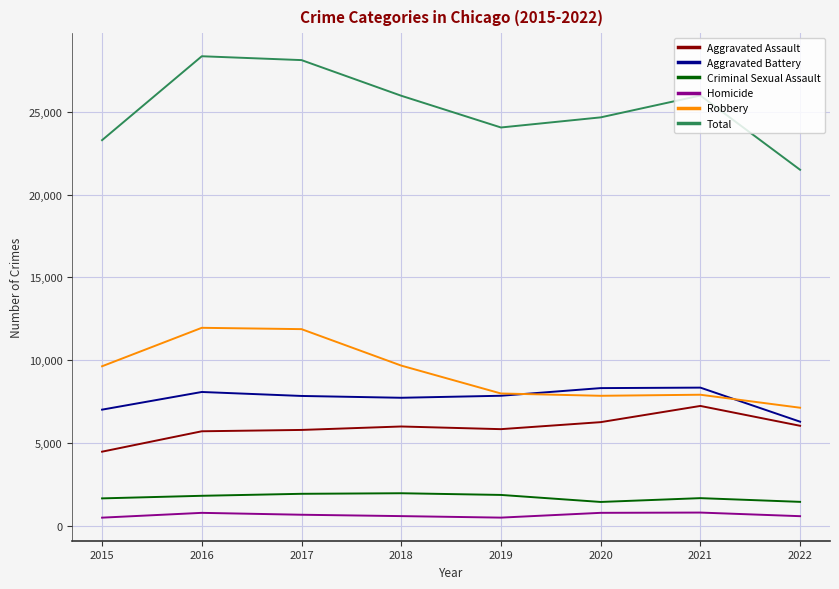

What is the sum of all Criminal Sexual Assault values?

13818